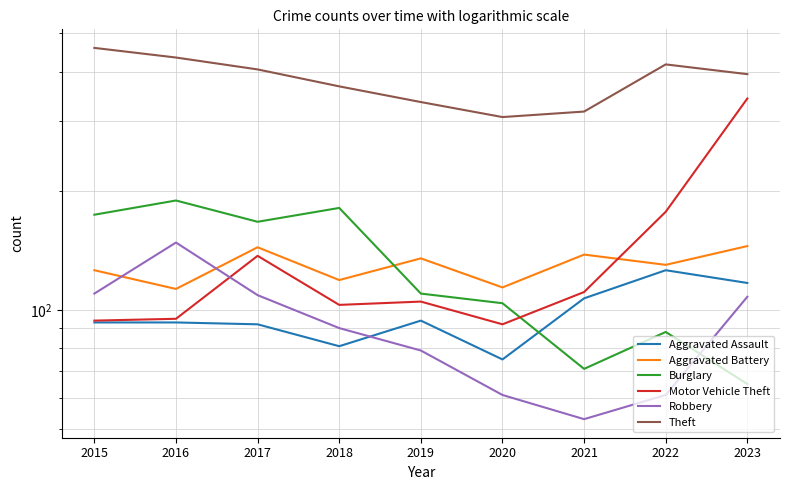

Does the chart have visible grid lines?

Yes